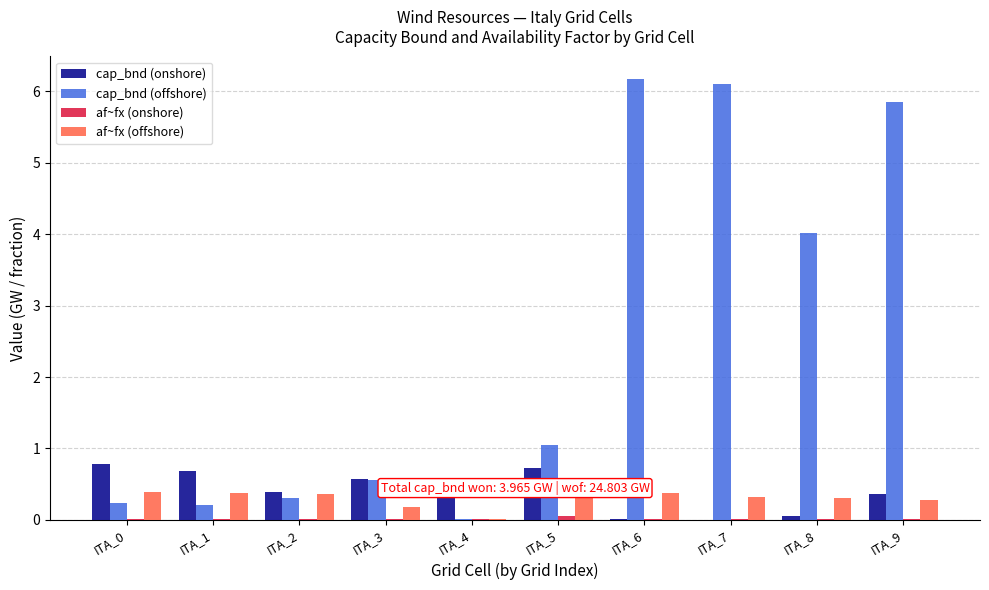

Reading left to right, what are all the values shown in this chart?

cap_bnd (onshore): ITA_0=0.8	ITA_1=0.7	ITA_2=0.4	ITA_3=0.6	ITA_4=0.4	ITA_5=0.7	ITA_6=0.0	ITA_7=0.0	ITA_8=0.1	ITA_9=0.4
cap_bnd (offshore): ITA_0=0.2	ITA_1=0.2	ITA_2=0.3	ITA_3=0.6	ITA_4=0.0	ITA_5=1.1	ITA_6=6.2	ITA_7=6.1	ITA_8=4.0	ITA_9=5.9
af~fx (onshore): ITA_0=0.0	ITA_1=0.0	ITA_2=0.0	ITA_3=0.0	ITA_4=0.0	ITA_5=0.0	ITA_6=0.0	ITA_7=0.0	ITA_8=0.0	ITA_9=0.0
af~fx (offshore): ITA_0=0.4	ITA_1=0.4	ITA_2=0.4	ITA_3=0.2	ITA_4=0.0	ITA_5=0.4	ITA_6=0.4	ITA_7=0.3	ITA_8=0.3	ITA_9=0.3